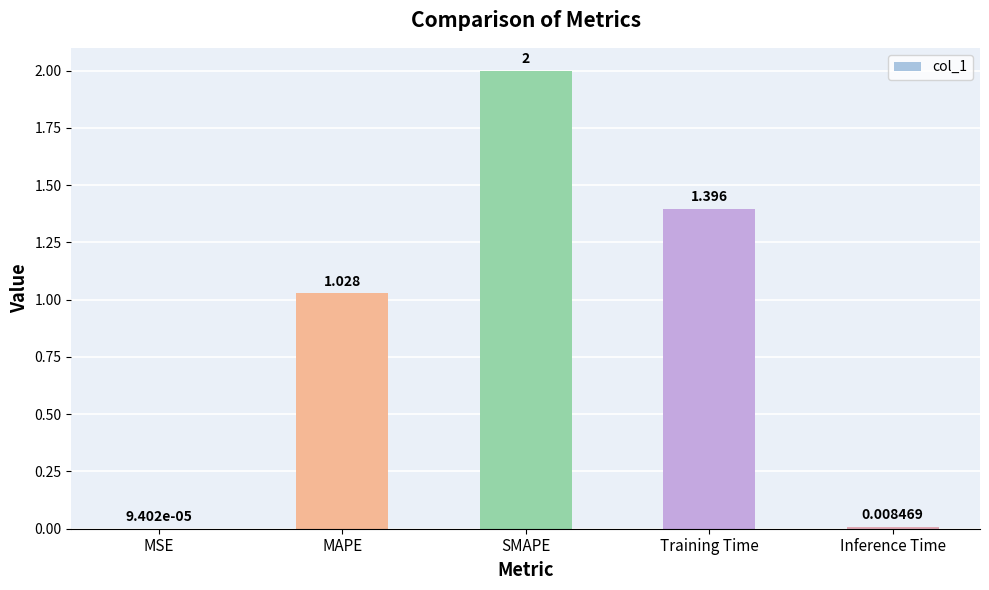

Between Training Time and SMAPE, which is larger?

SMAPE